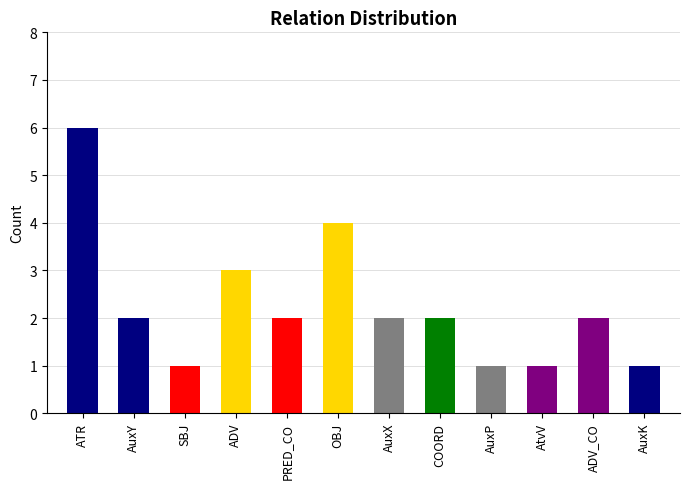

How many distinct data groups are displayed?

1